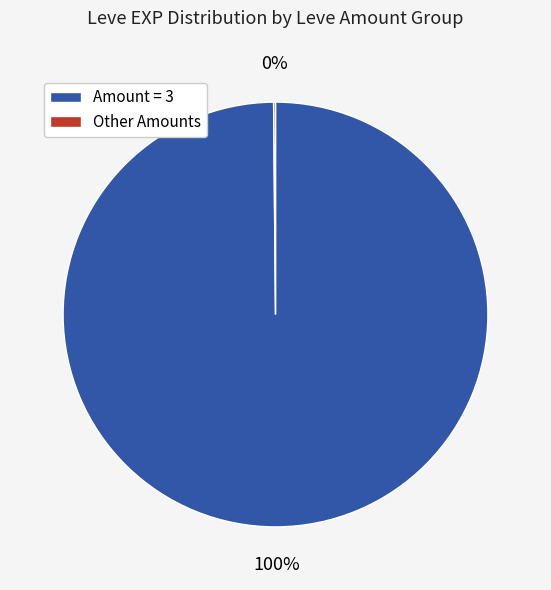

What percentage is the Amount = 3 slice, to the nearest percent?

100%